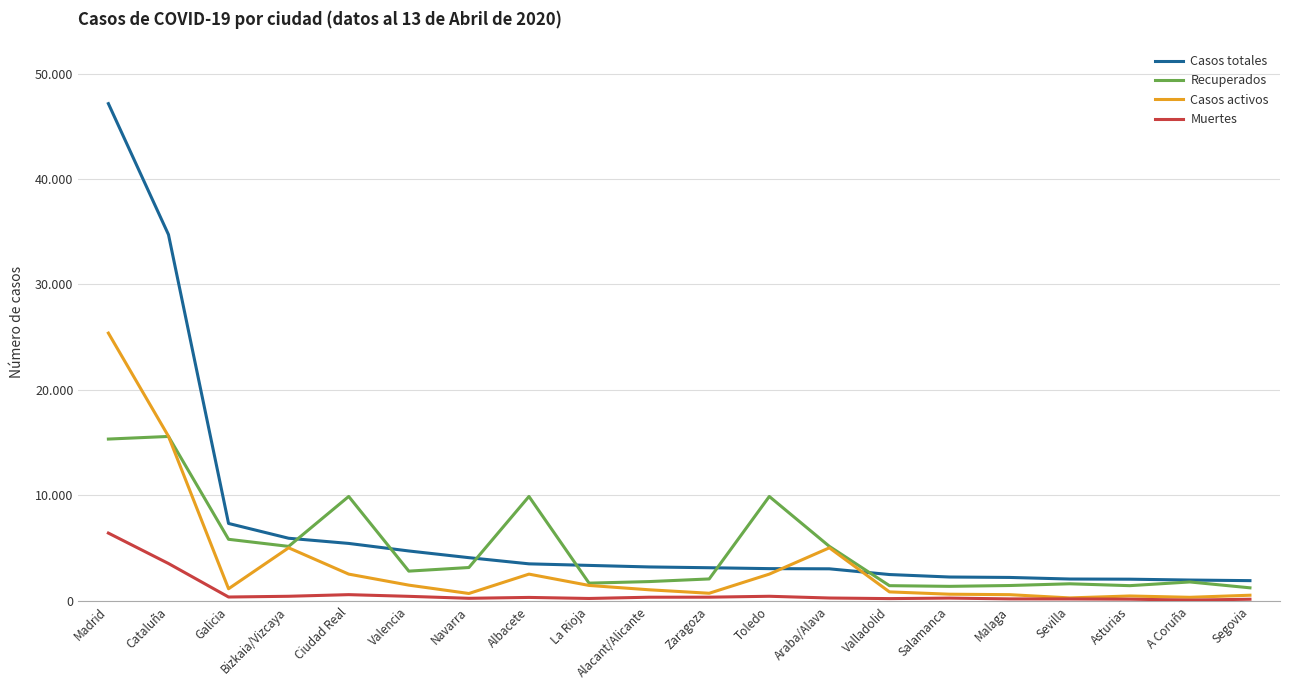

Where is the first local minimum for Casos activos?

Galicia